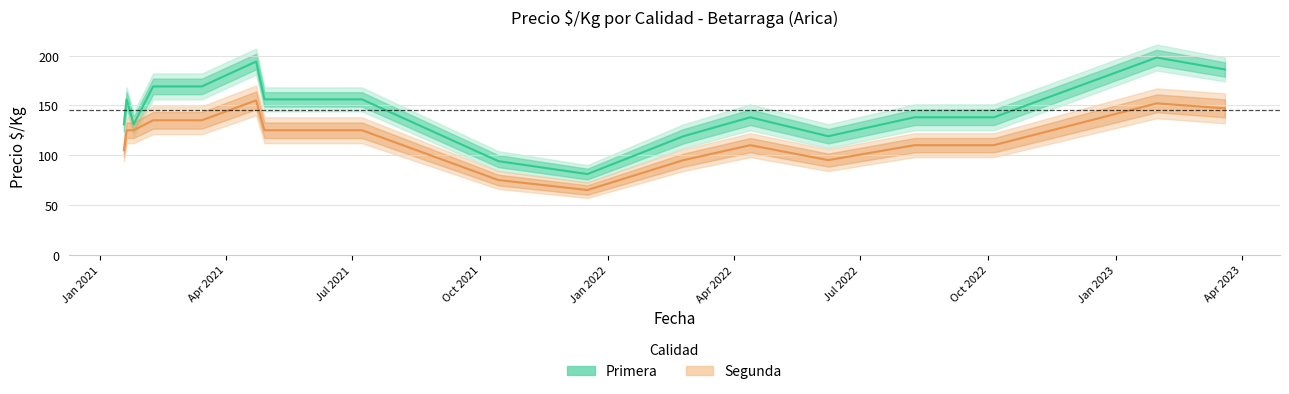

What are all the series names shown in the legend?

Primera, Segunda